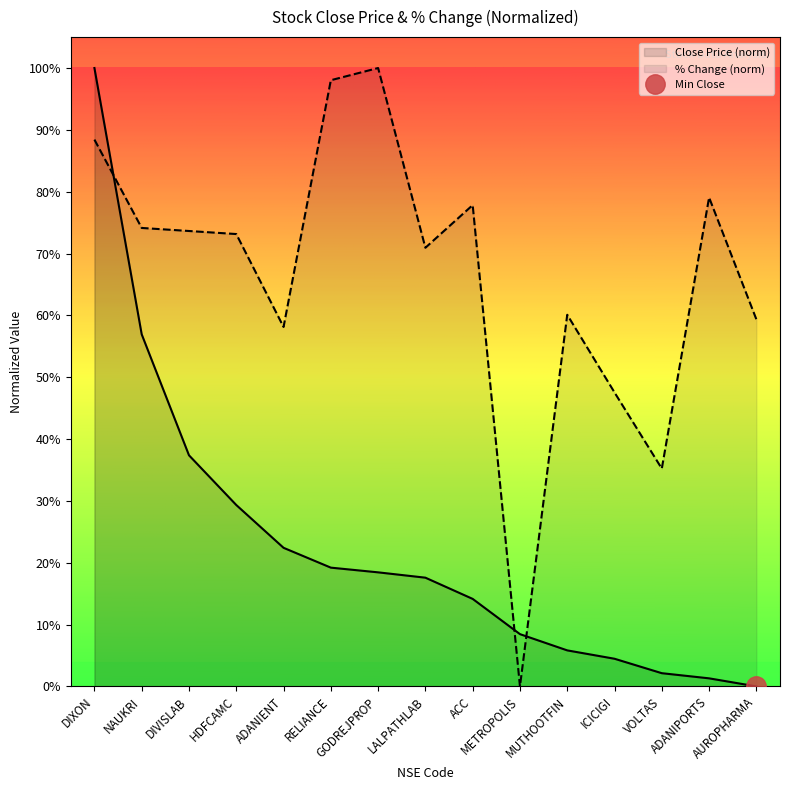

Which category has the highest value in the close series?

DIXON